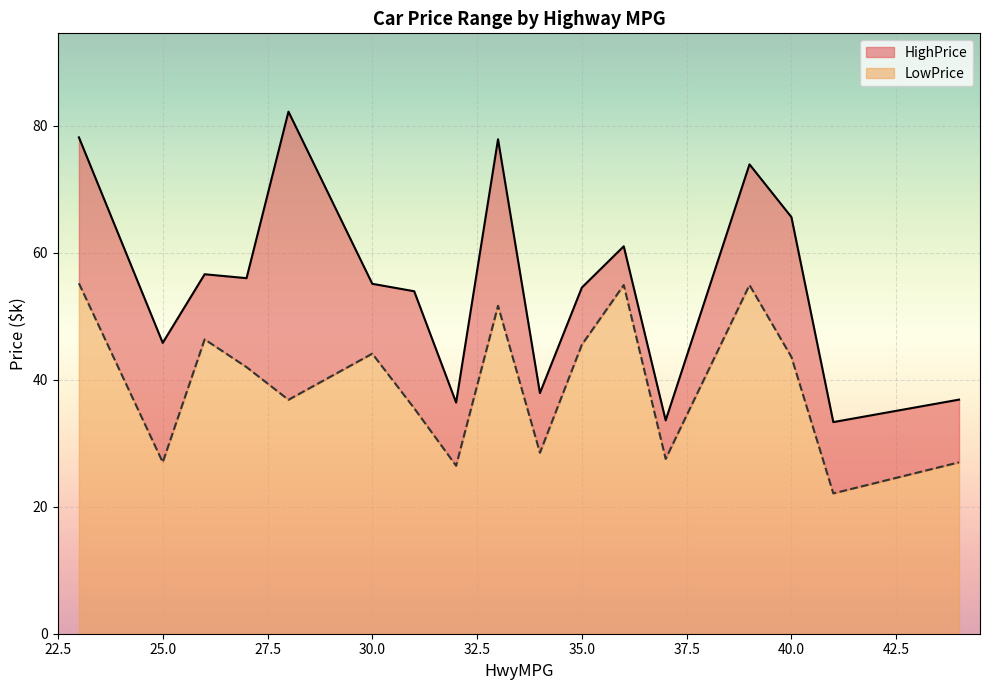

True or false: LowPrice and HighPrice intersect in this chart.

False